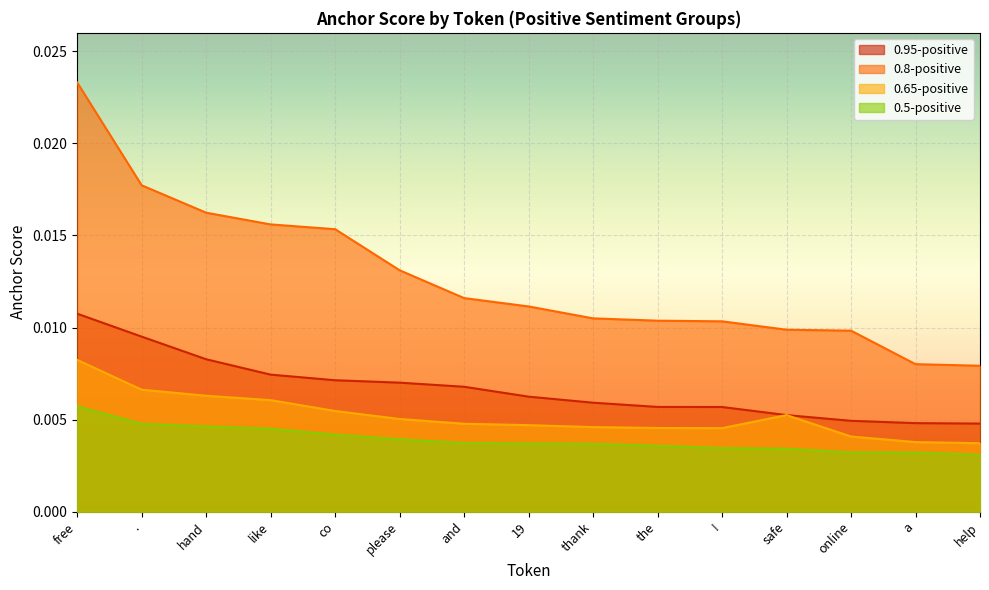

What position from the right is 19?

8